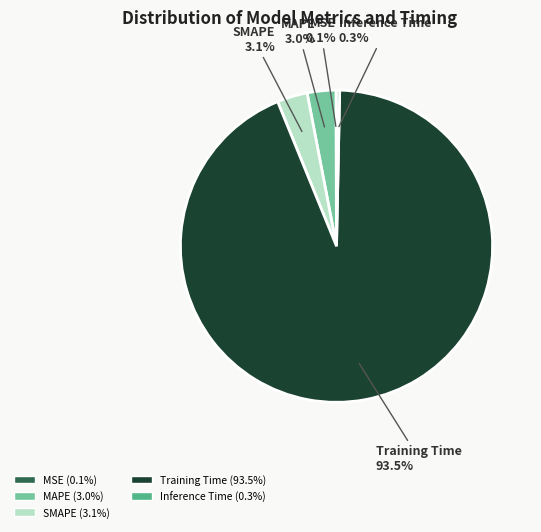

To the nearest percent, what is the difference between the largest and smallest slice percentages?

93%